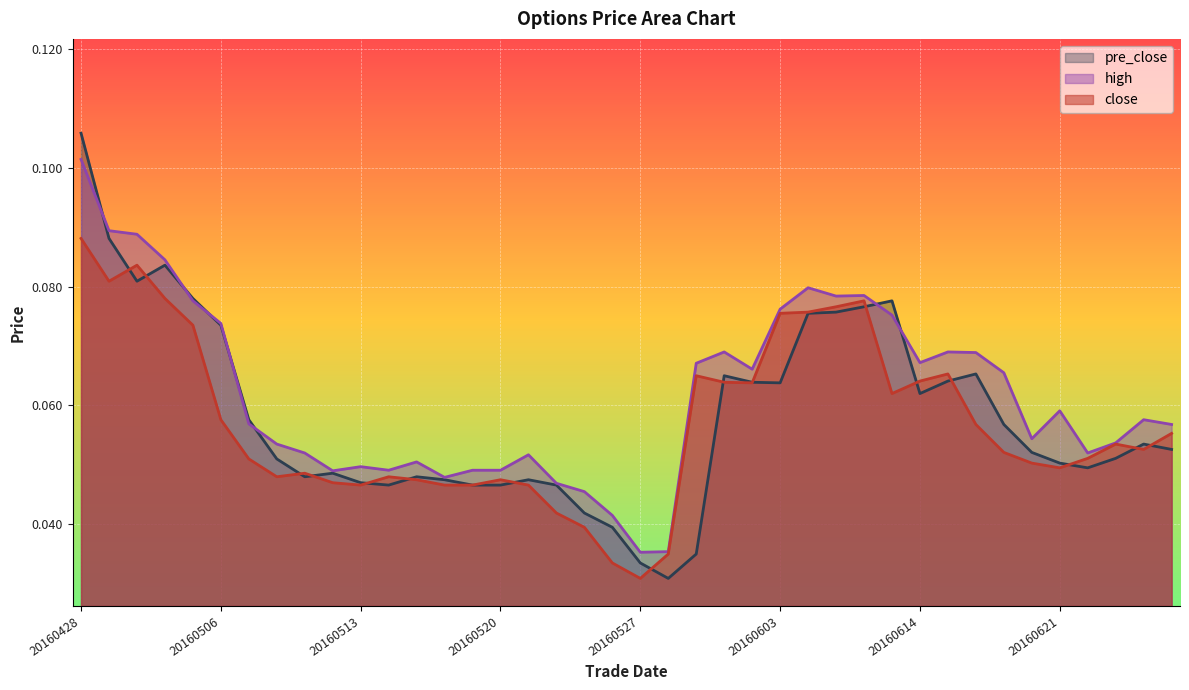

What is the difference between the maximum and minimum values in the close series?

0.1